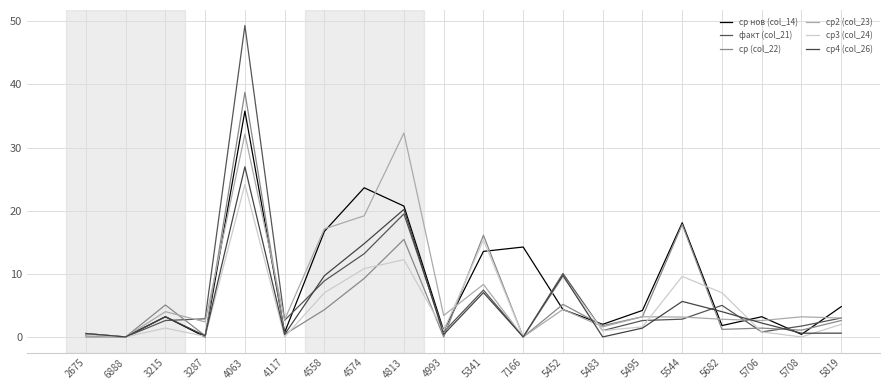

Reading left to right, extract all data points from this chart.

ср нов (col_14): 2675=0.3	6888=0.0	3215=3.2	3287=0.0	4063=35.8	4117=0.7	4558=16.7	4574=23.6	4813=20.7	4993=1.0	5341=13.6	7166=14.2	5452=4.3	5483=2.0	5495=4.2	5544=18.1	5682=1.8	5706=3.2	5708=0.4	5819=4.8
факт (col_21): 2675=0.5	6888=0.0	3215=2.6	3287=2.9	4063=49.3	4117=2.7	4558=8.9	4574=13.2	4813=19.5	4993=0.8	5341=7.4	7166=0.0	5452=10.0	5483=1.0	5495=2.6	5544=2.8	5682=5.0	5706=0.8	5708=1.7	5819=3.0
ср (col_22): 2675=0.0	6888=0.0	3215=5.1	3287=0.2	4063=38.7	4117=0.4	4558=4.3	4574=9.3	4813=15.4	4993=0.0	5341=16.1	7166=0.0	5452=5.2	5483=1.8	5495=3.2	5544=17.8	5682=1.2	5706=1.4	5708=1.1	5819=2.6
ср2 (col_23): 2675=0.5	6888=0.0	3215=4.0	3287=2.4	4063=32.1	4117=2.7	4558=17.1	4574=19.2	4813=32.3	4993=3.4	5341=8.3	7166=0.0	5452=4.4	5483=1.6	5495=3.2	5544=3.2	5682=2.8	5706=2.6	5708=3.2	5819=3.0
ср3 (col_24): 2675=0.3	6888=0.0	3215=1.4	3287=0.1	4063=24.1	4117=0.0	4558=7.0	4574=10.8	4813=12.2	4993=1.0	5341=15.3	7166=0.0	5452=9.5	5483=1.0	5495=1.6	5544=9.6	5682=7.0	5706=0.8	5708=0.0	5819=2.0
ср4 (col_26): 2675=0.5	6888=0.0	3215=3.2	3287=0.2	4063=26.9	4117=0.4	4558=9.7	4574=14.8	4813=20.2	4993=0.4	5341=7.0	7166=0.0	5452=9.7	5483=0.0	5495=1.4	5544=5.6	5682=4.0	5706=2.2	5708=0.6	5819=0.6